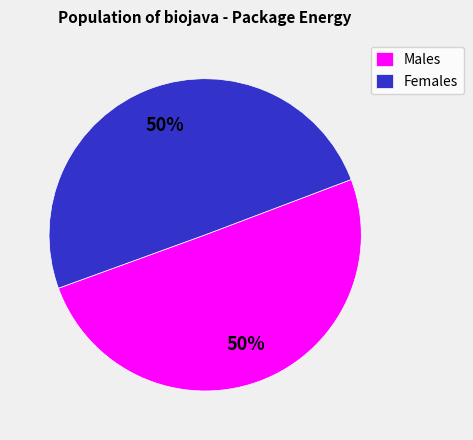

Approximately how many times larger is the value at Females compared to Males?

1.0